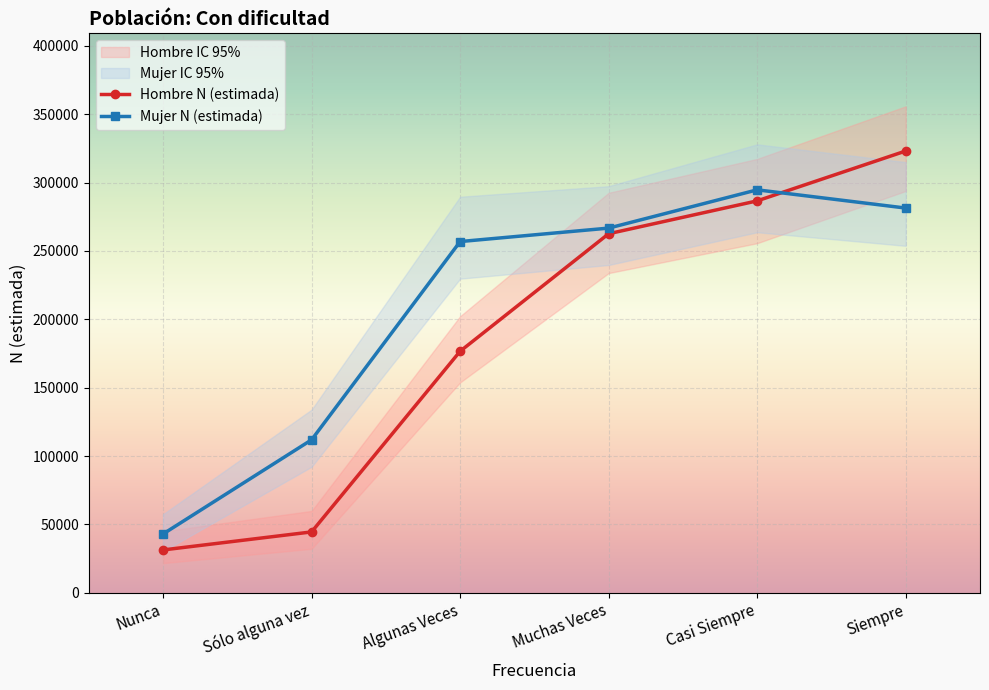

What value does the Hombre N (estimada) series have at Siempre?

323151